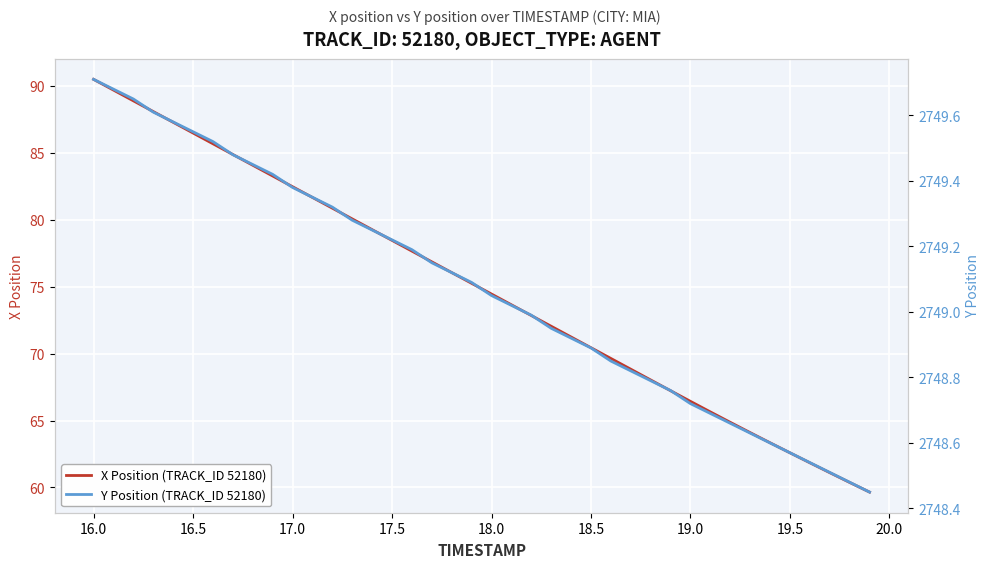

What is the minimum value for X Position (TRACK_ID 52180)?

59.7